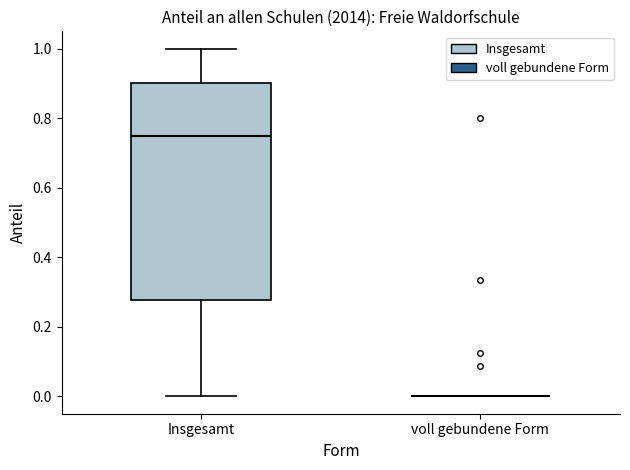

Reading left to right, read every box against the y-axis: the position of its median line, the range the box covers, and the ends of its whiskers. The values are not printed on the chart, so give them approximately, as read against the axis.

Insgesamt: median 0.76, box 0.28 to 0.90, whiskers 0.00 to 1.00
voll gebundene Form: box collapsed to a line at 0.00, whiskers 0.00 to 0.00